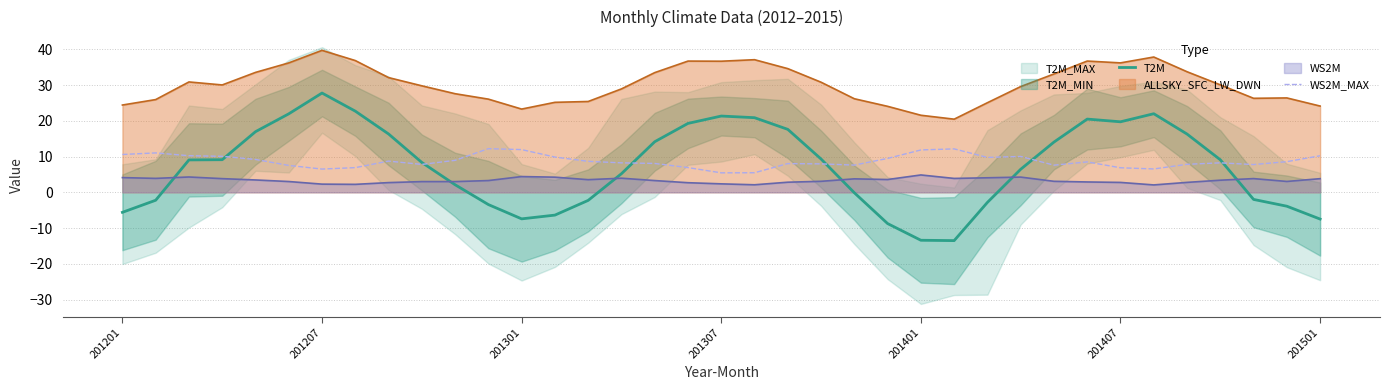

Does the chart display data point markers on the line(s)?

No